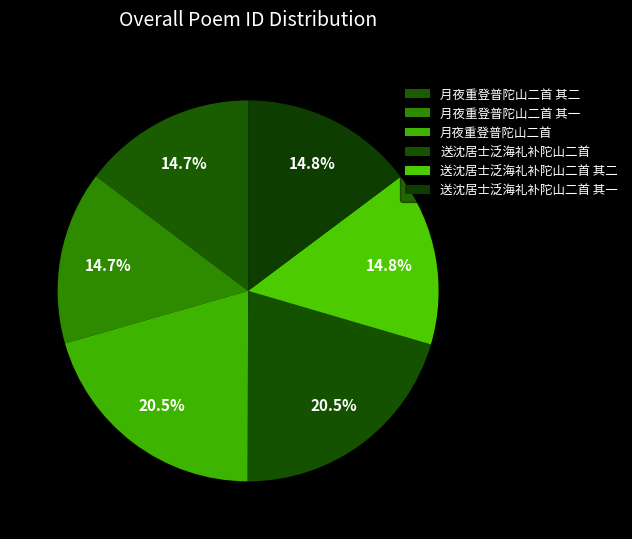

How many segments does this pie chart have?

6